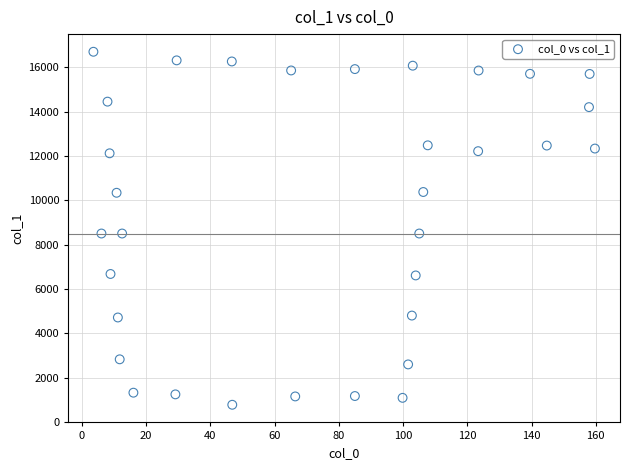

What is the range of Y values (max minus min)?

15926.4